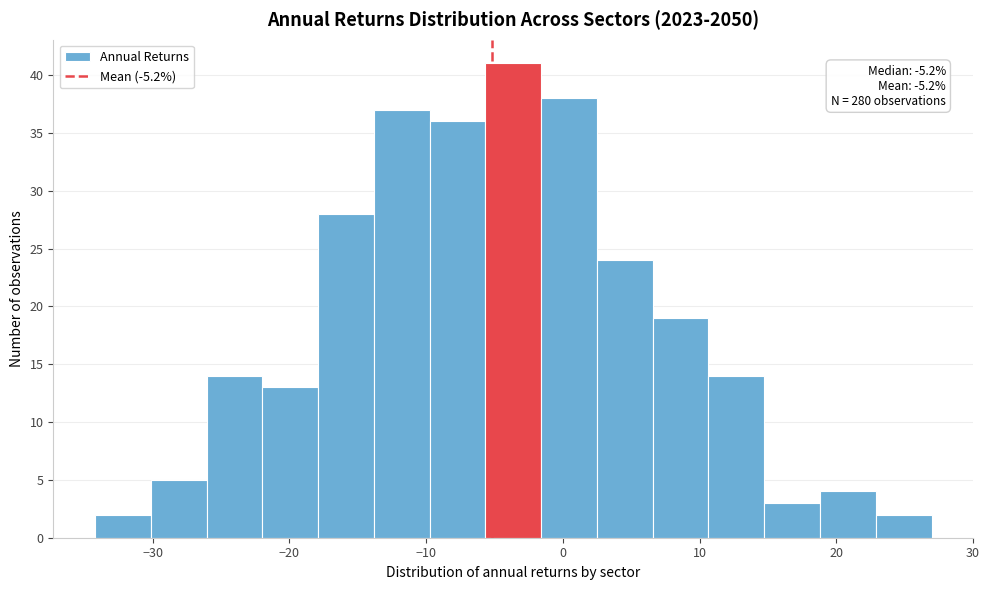

Which range on the x-axis has the tallest bar?

-6 to -2